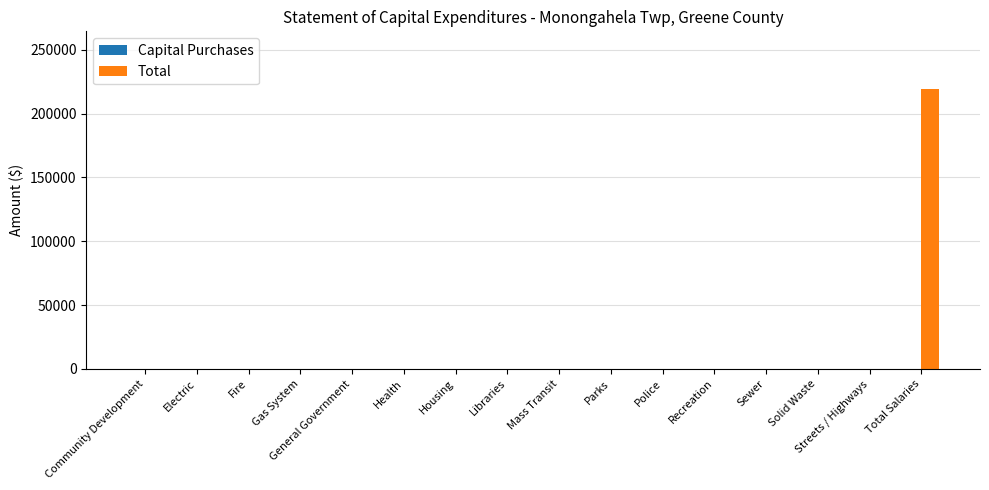

Are the bars horizontal?

No